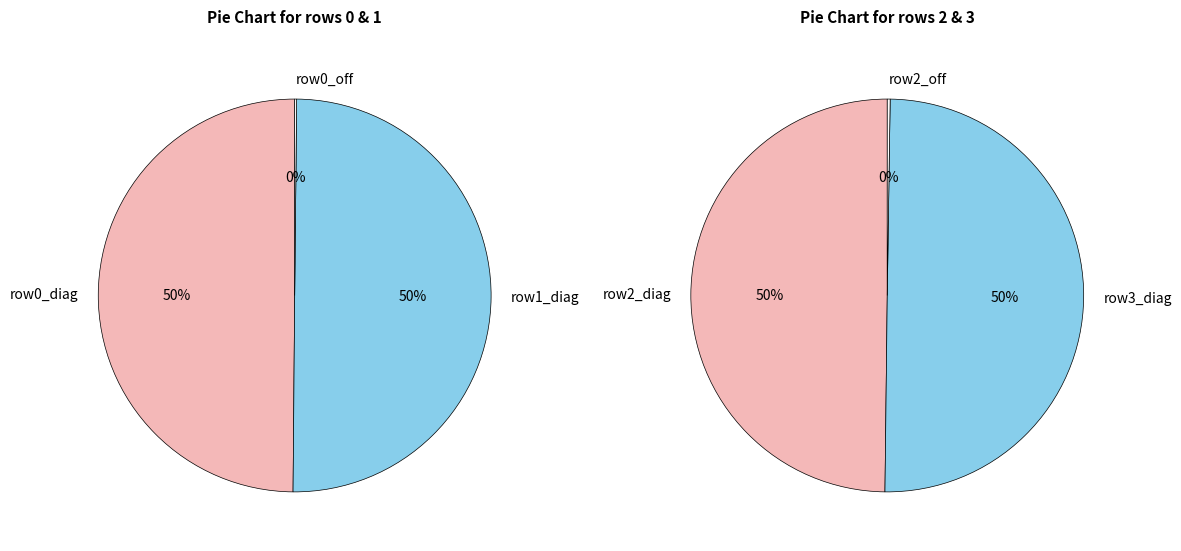

Rank the categories by value from highest to lowest.

1, 3, 0, 2